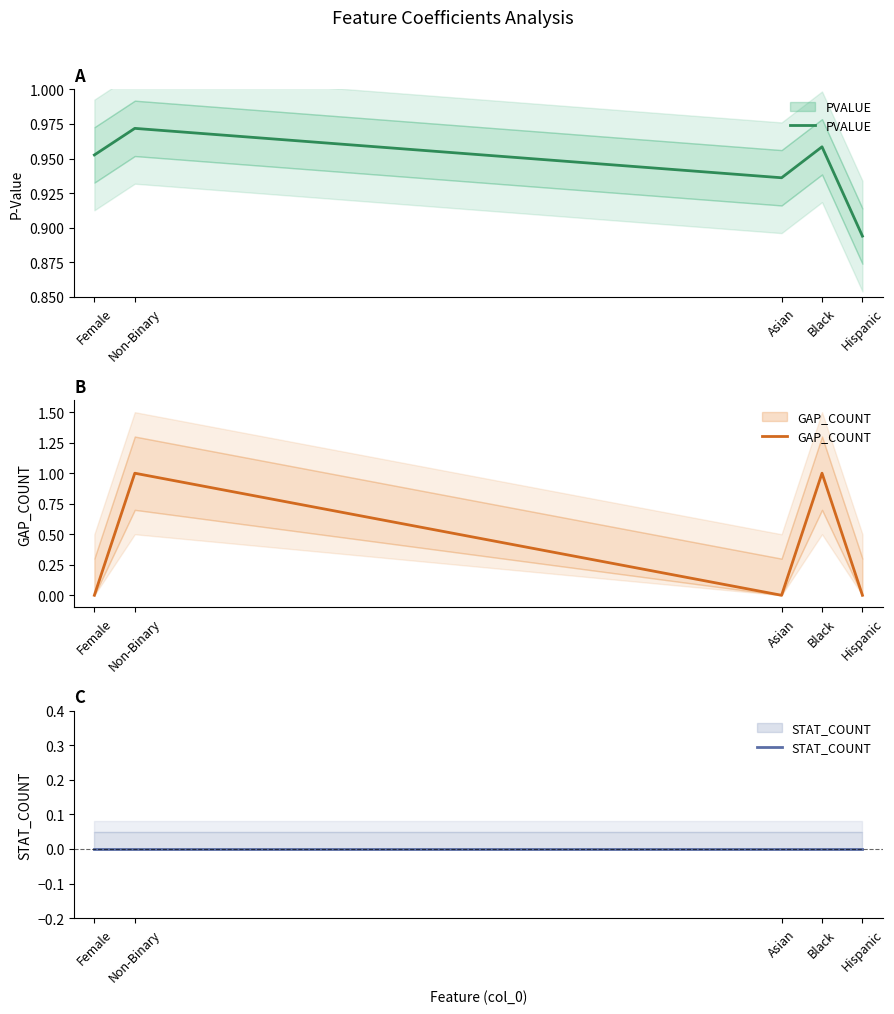

Which series changed the most between Asian and Hispanic?

PVALUE